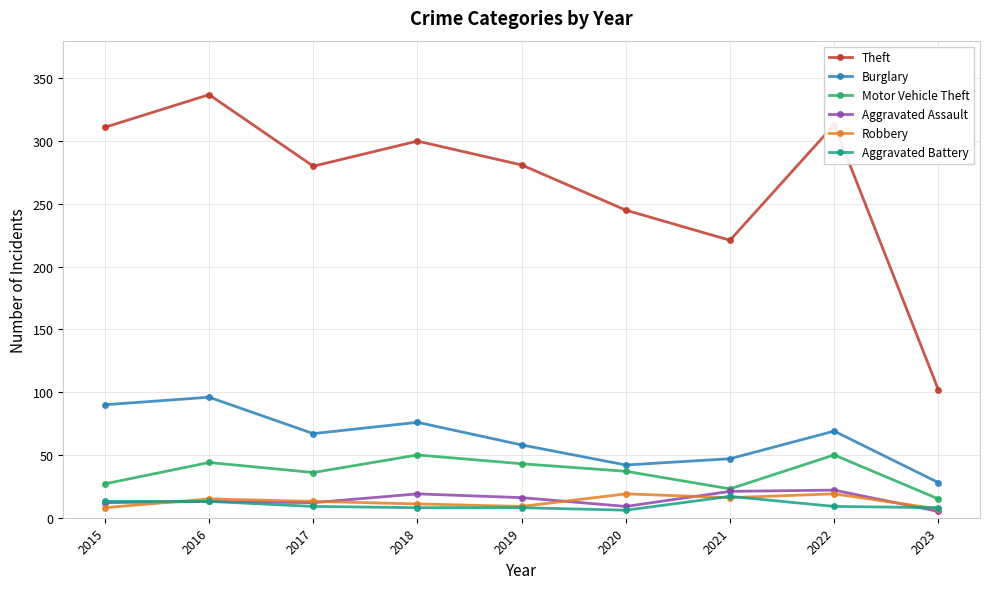

How many lines are shown in the chart?

6